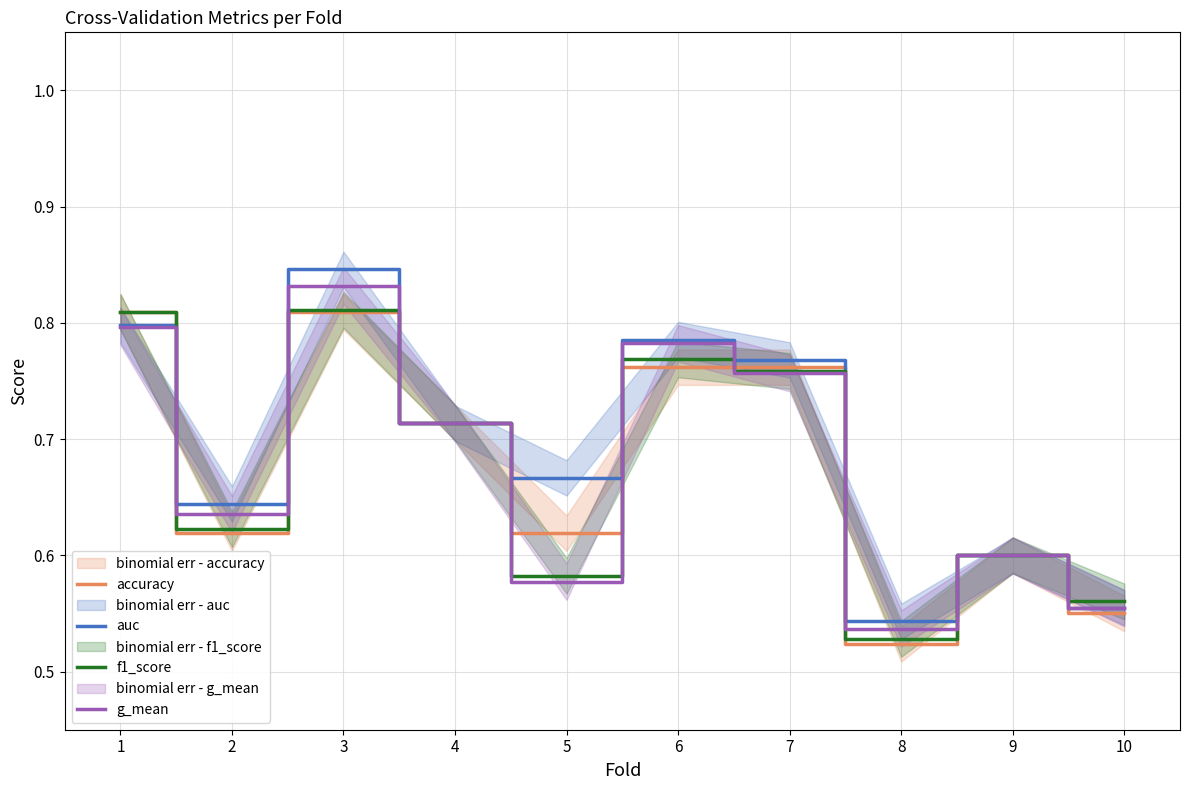

Count the f1_score values in the range 0 to 1.

10